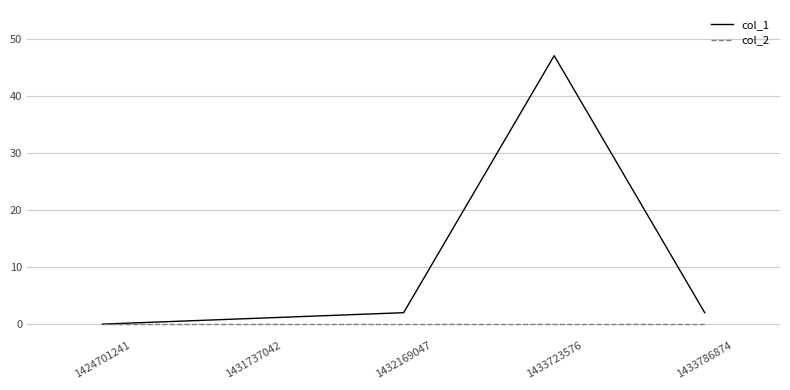

Which series has the widest spread of values?

col_1